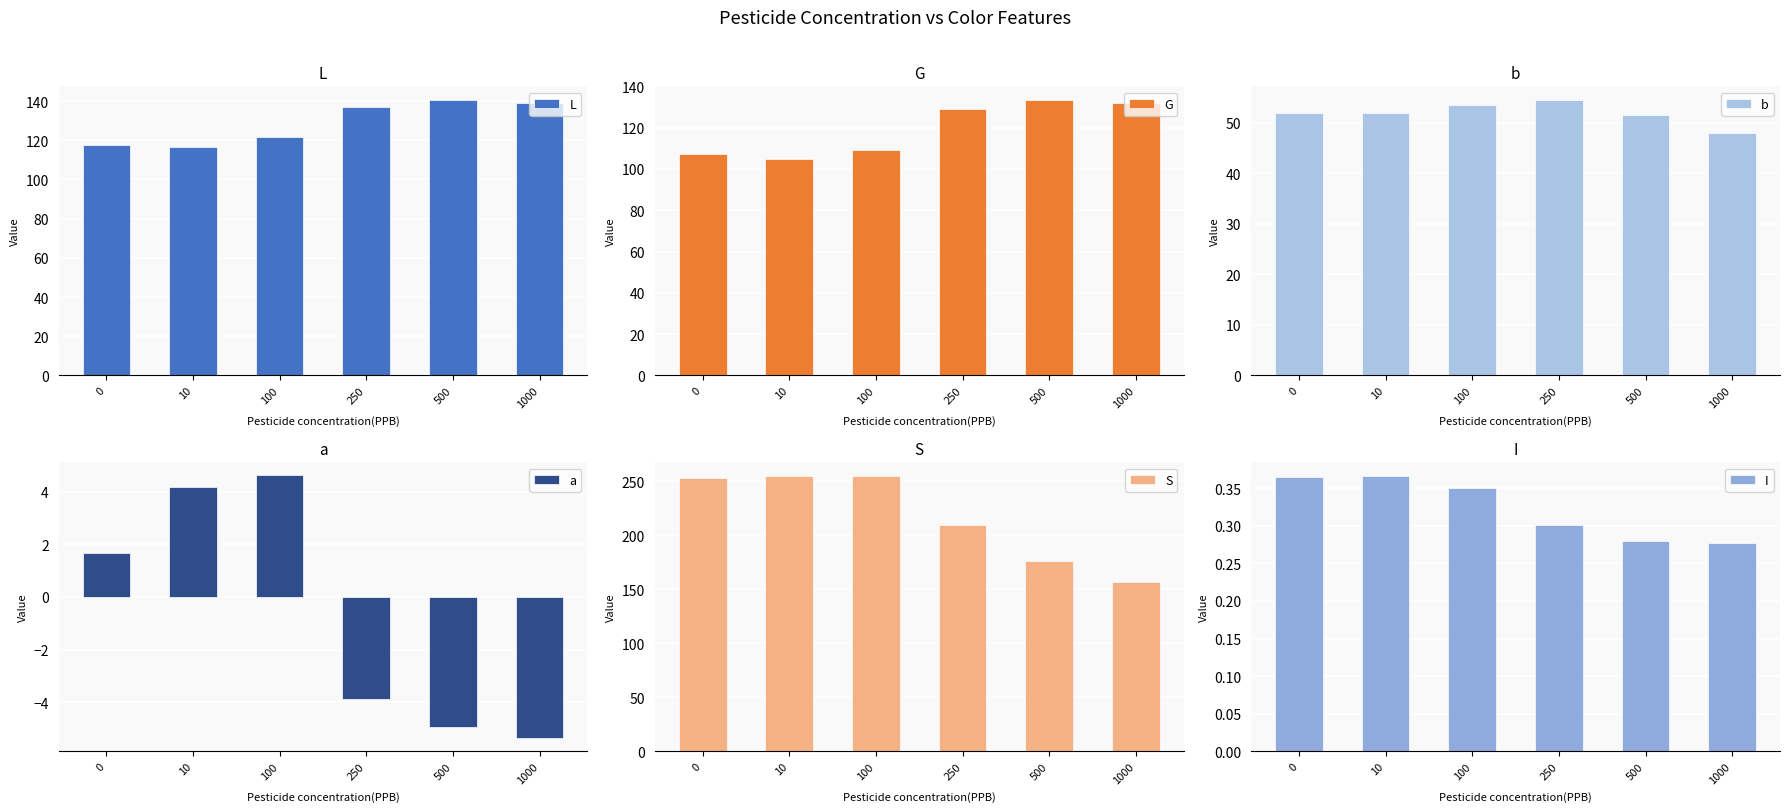

What is the sum of the a values at 10 and 500?

-0.7